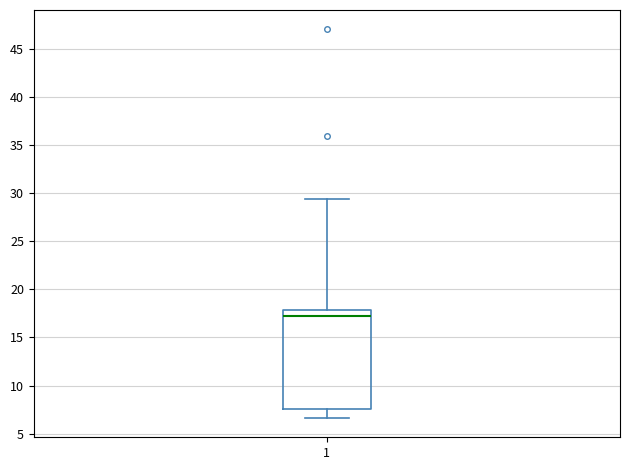

Transcribe this box plot: give where the median line is, the range the box spans, and where the two whiskers end, as read against the y-axis. The values are not printed on the chart, so give them approximately, as read against the axis.

median 17.0, box 7.5 to 18.0, whiskers 6.5 to 29.5